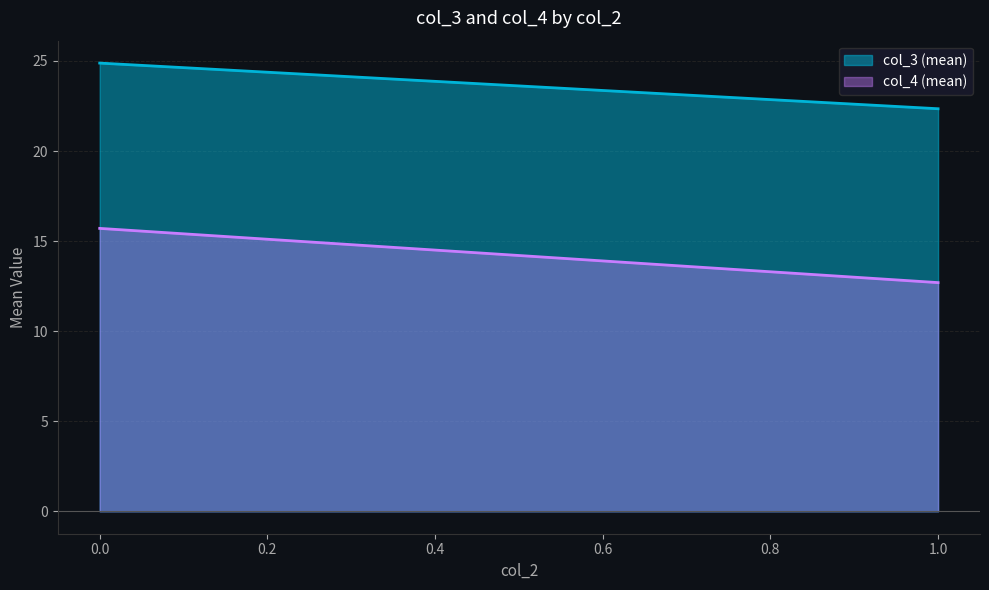

True or false: col_3_mean and col_4_mean intersect in this chart.

False